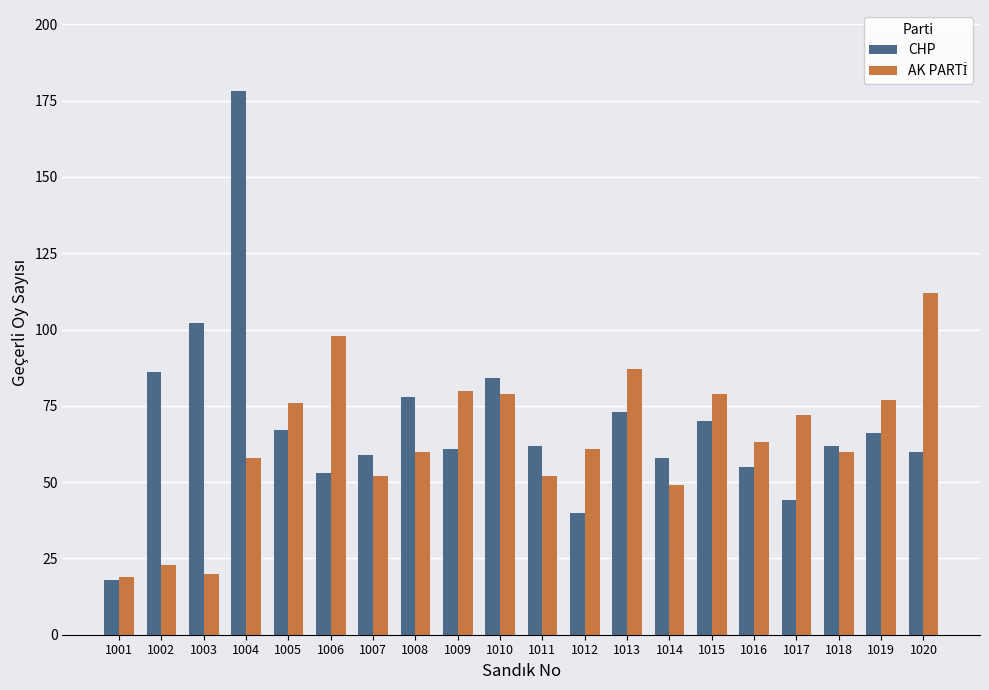

Between 1004 and 1009, which series saw the biggest shift?

CHP